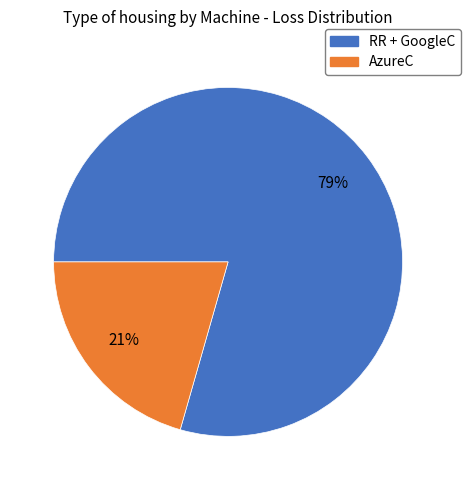

Does any single category account for the majority?

Yes